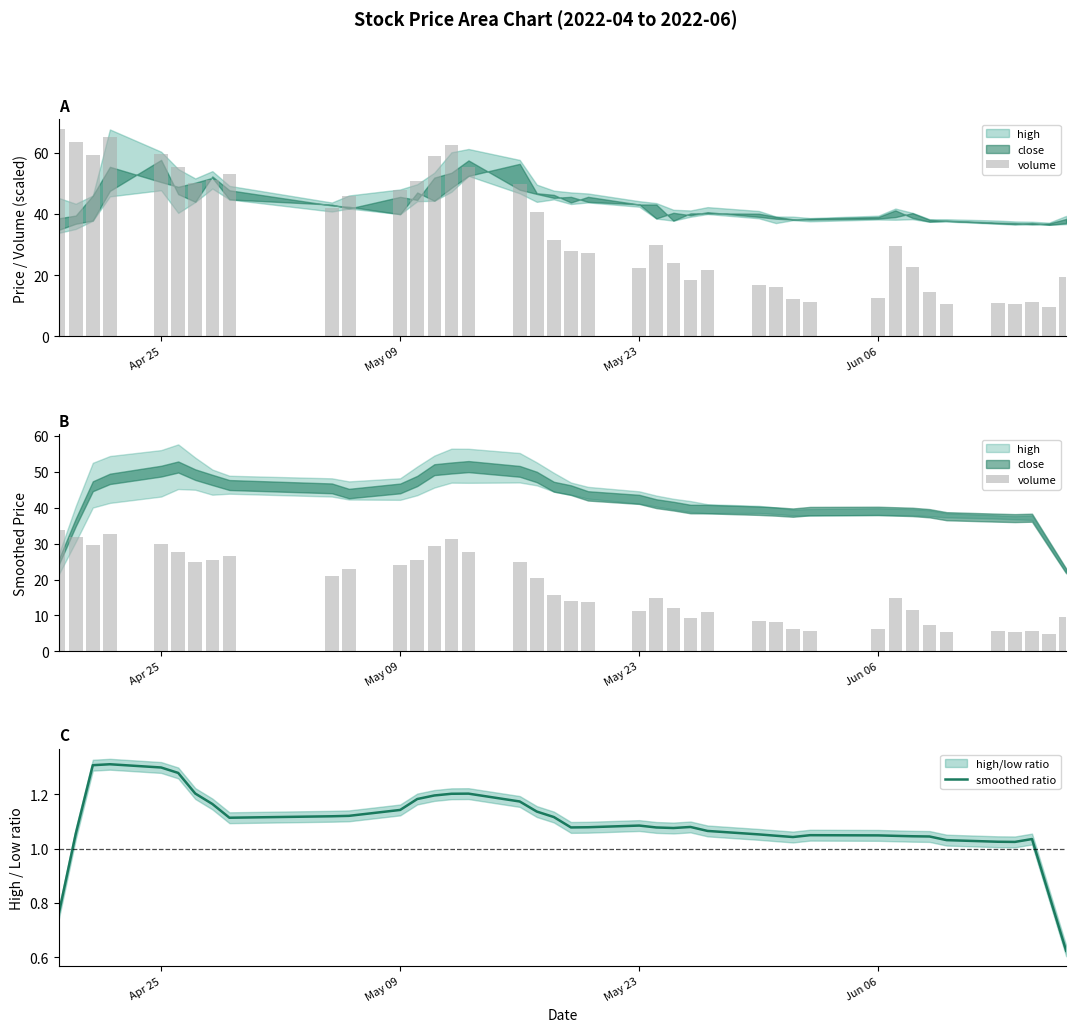

How many values in the volume series exceed 14?

21